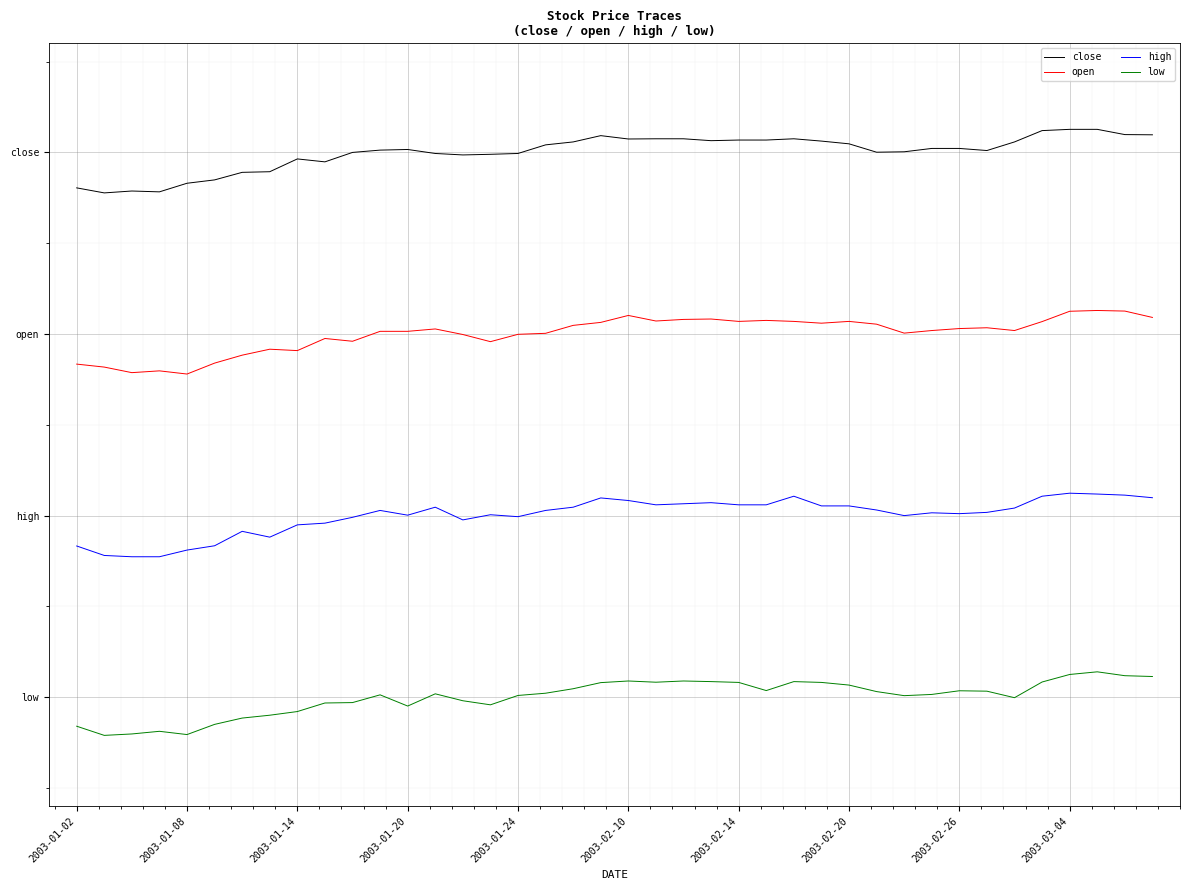

Does the chart display data point markers on the line(s)?

No